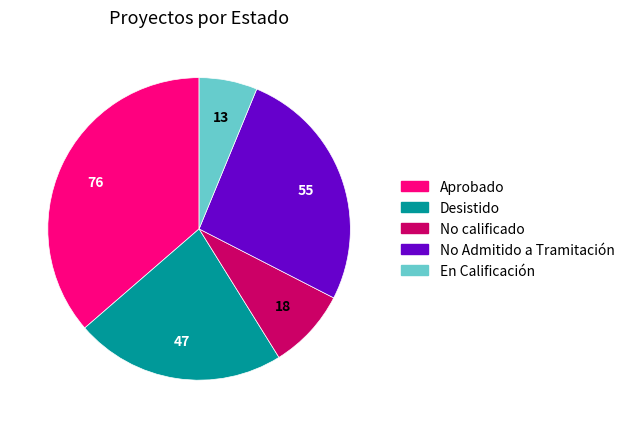

Which has a higher value, No Admitido a Tramitación or En Calificación?

No Admitido a Tramitación